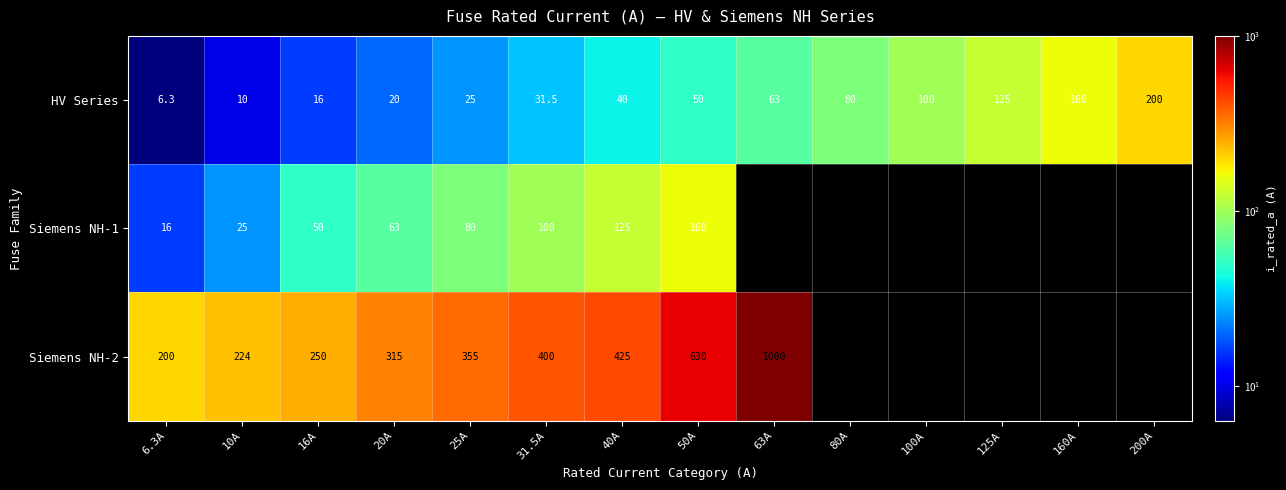

What is the maximum value shown in the chart?

1000.0